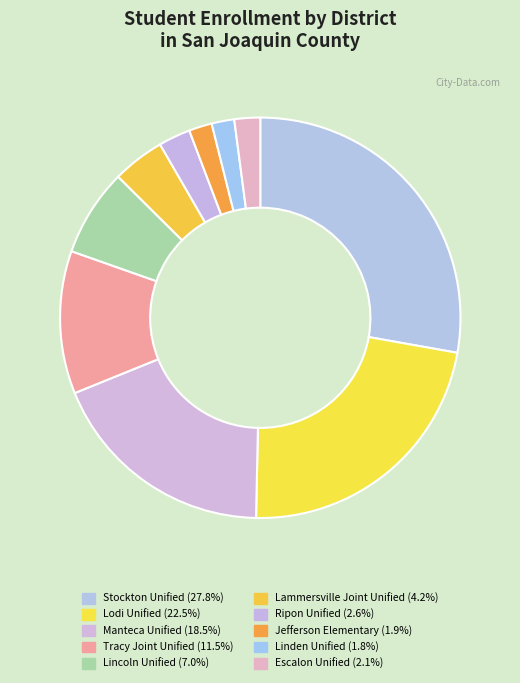

How many segments does this pie chart have?

10